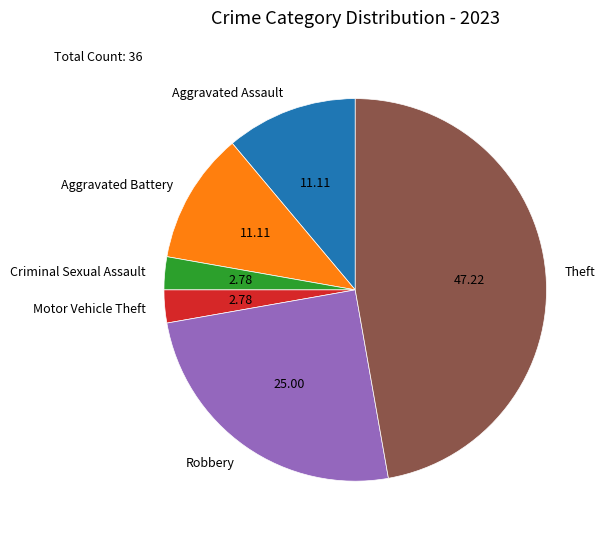

The Aggravated Assault slice represents 21% of the pie. True or false?

False